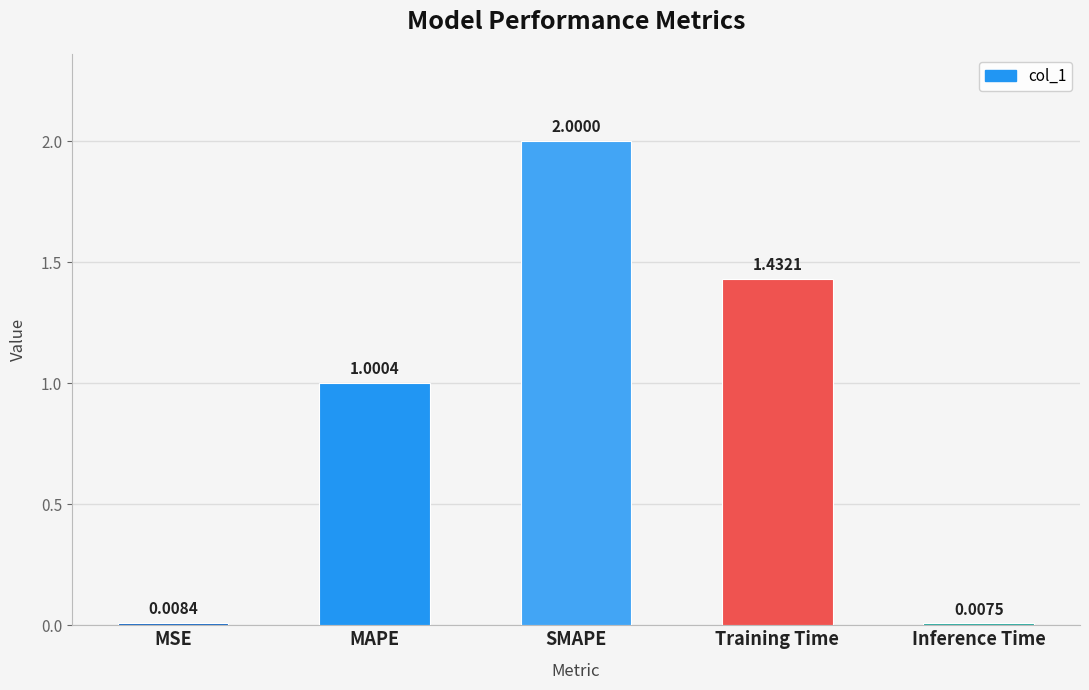

What is the change in value from SMAPE to Inference Time?

-2.0